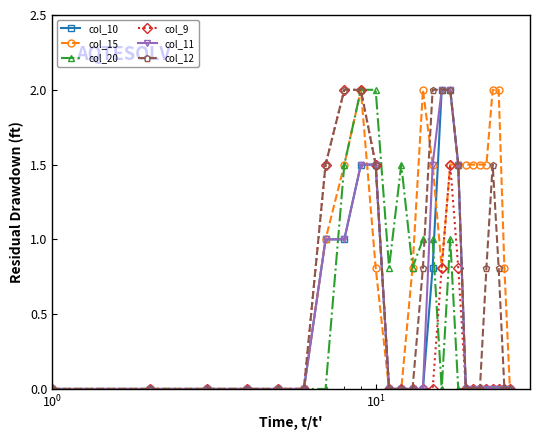

Which series has the largest total across all categories?

col_15